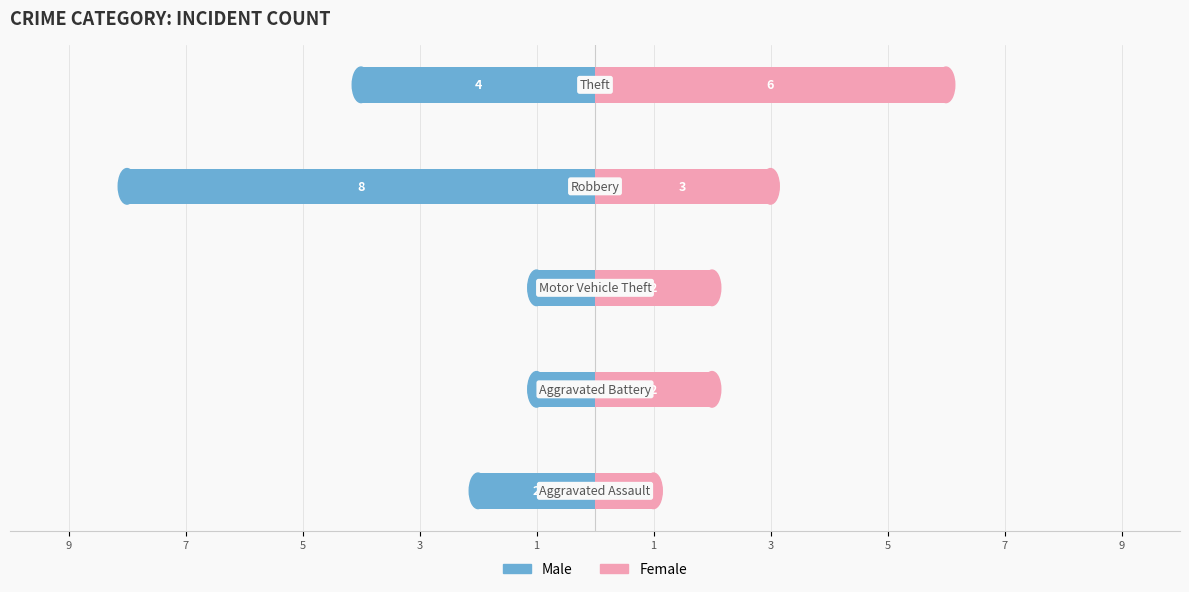

Reading right to left, what are all the values shown in this chart?

Male: -4	-8	-1	-1	-2
Female: 6	3	2	2	1